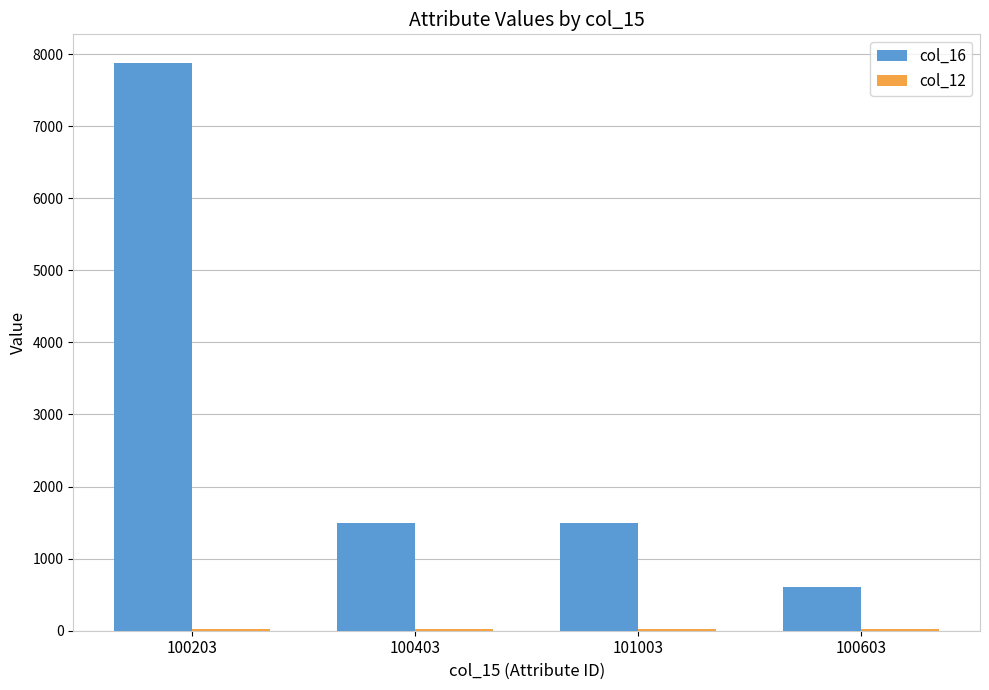

Is it true that col_16 equals 1500 at 101003?

True